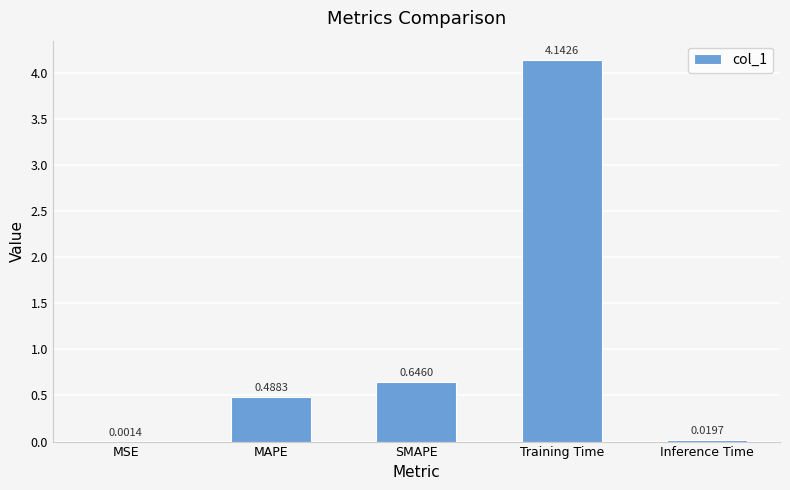

At which label is the value closest to 2?

SMAPE